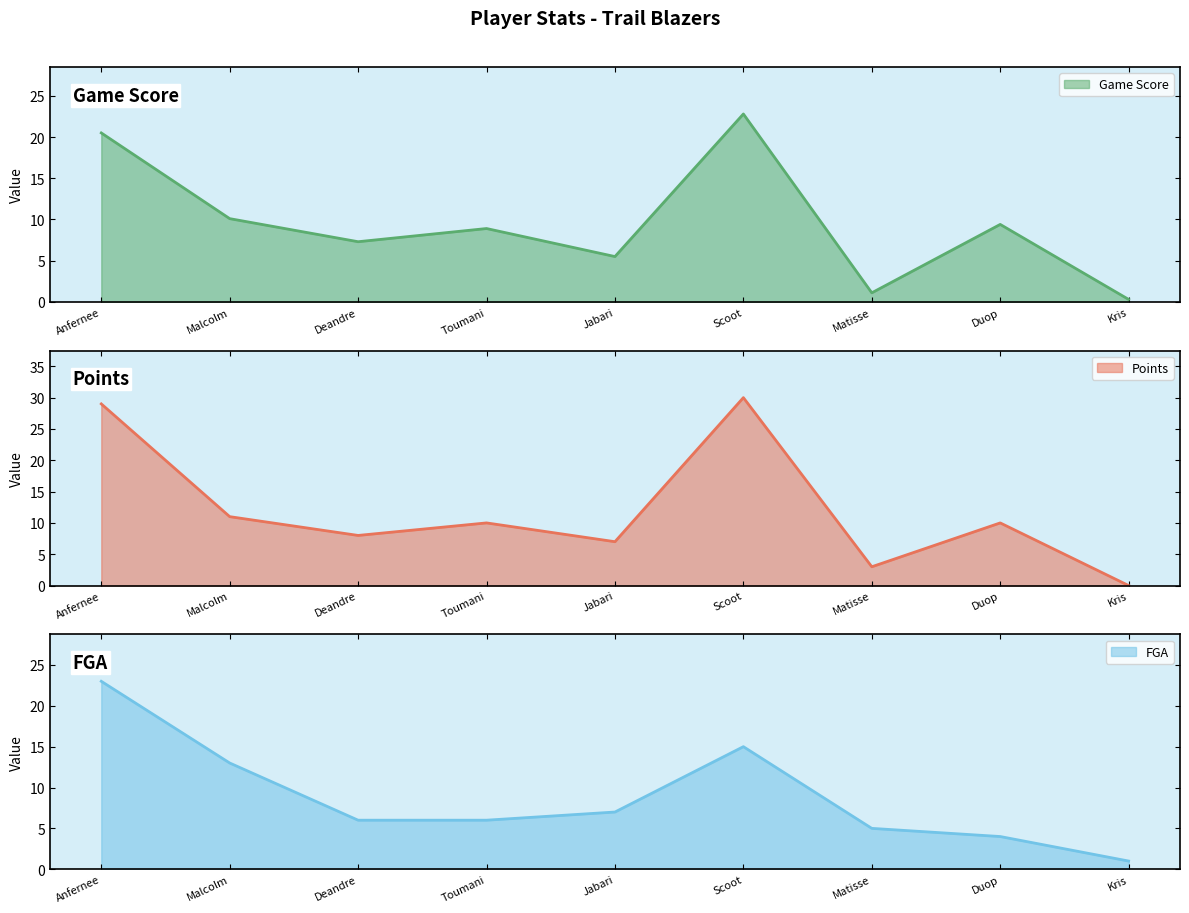

How many series are shown in this chart?

3